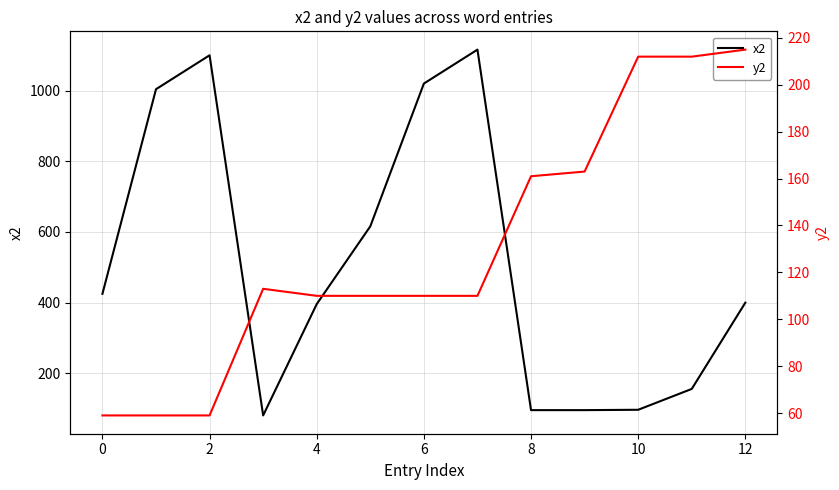

What is the minimum value for x2?

81